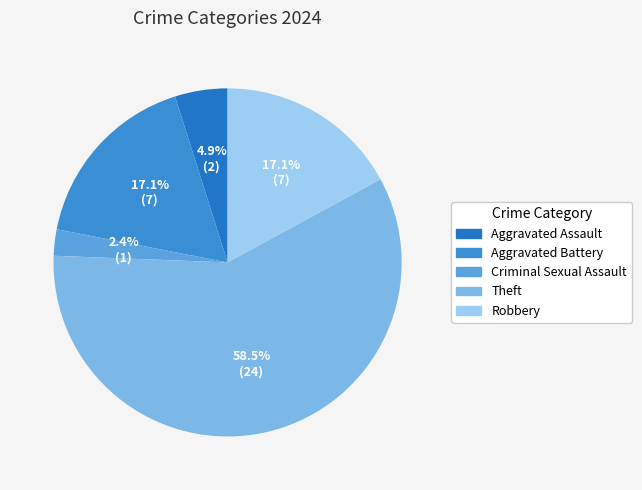

To the nearest percent, what is the difference between the largest and smallest slice percentages?

56%